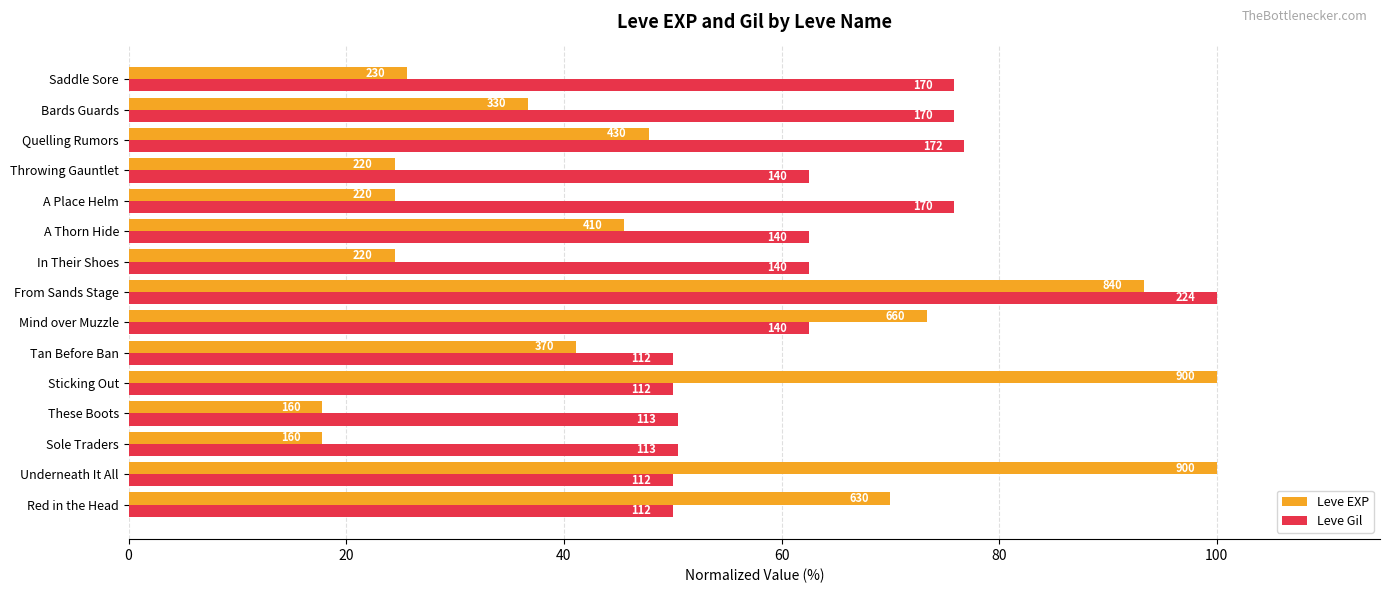

Rank the series by their average value, from highest to lowest.

Leve Gil, Leve EXP